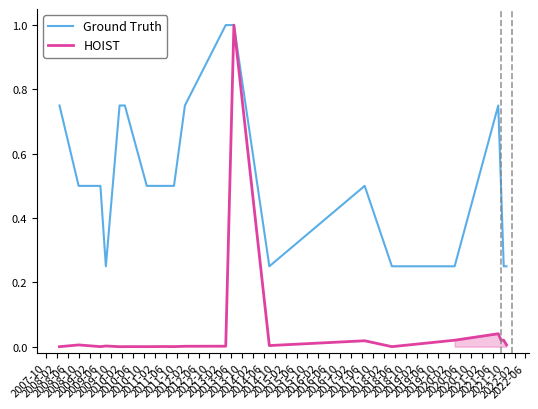

What is the average value of the HOIST series?

0.1